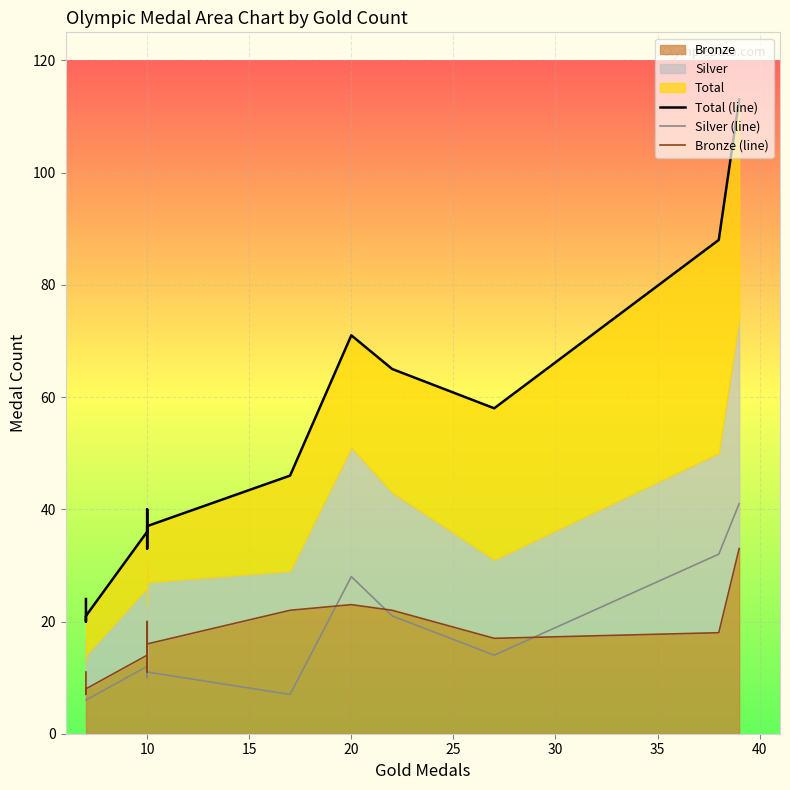

Reading left to right, list all the values displayed in this chart.

Total (line): 24	20	21	36	40	33	37	46	71	65	58	88	113
Silver (line): 6	6	6	12	10	12	11	7	28	21	14	32	41
Bronze (line): 11	7	8	14	20	11	16	22	23	22	17	18	33